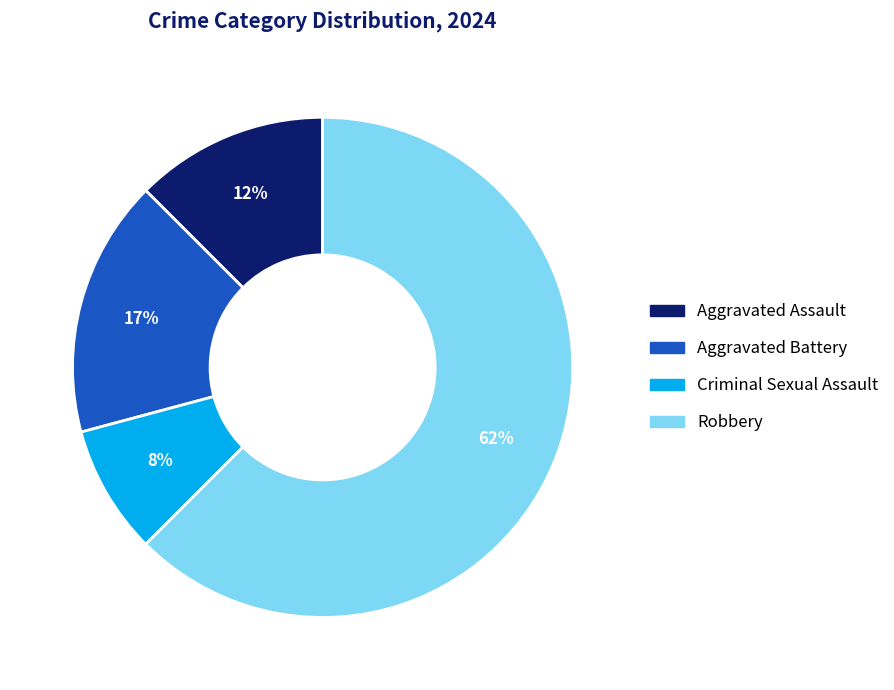

Rank the categories by value from lowest to highest.

Criminal Sexual Assault, Aggravated Assault, Aggravated Battery, Robbery